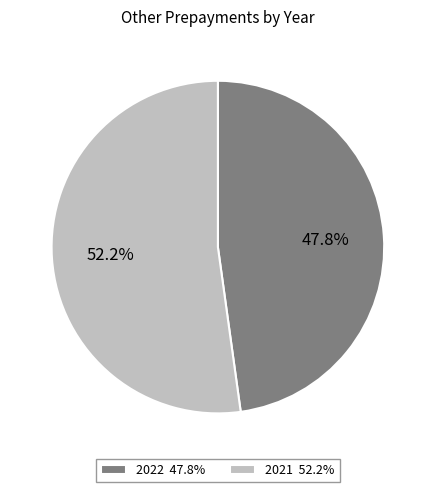

Approximately how many times larger is the value at 2022 47.8% compared to 2021 52.2%?

0.9